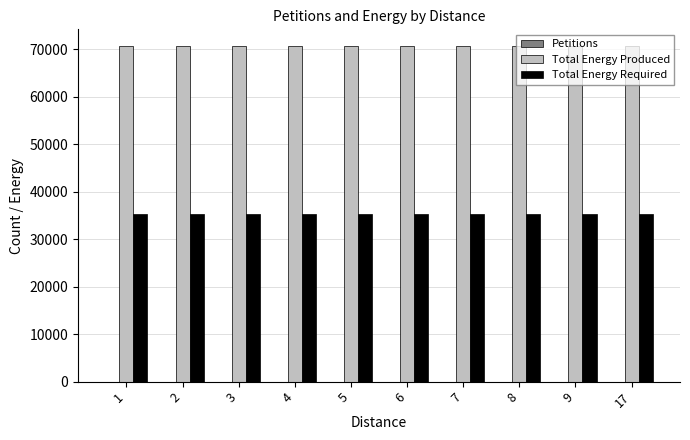

Is it true that Total Energy Produced equals 97014 at 17?

False